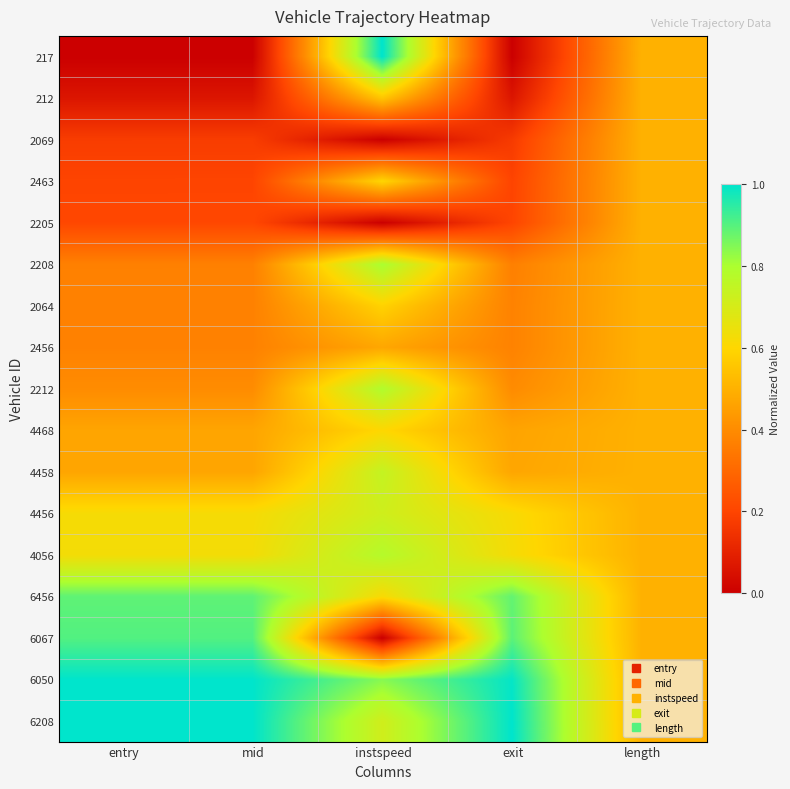

Reading right to left, extract all data points from this chart.

217: length=0.5	exit=0.0	instspeed=1.0	mid=0.0	entry=0.0
212: length=0.5	exit=0.1	instspeed=0.6	mid=0.1	entry=0.1
2069: length=0.5	exit=0.2	instspeed=0.0	mid=0.2	entry=0.2
2463: length=0.5	exit=0.2	instspeed=0.6	mid=0.2	entry=0.2
2205: length=0.5	exit=0.2	instspeed=0.0	mid=0.2	entry=0.2
2208: length=0.5	exit=0.4	instspeed=0.8	mid=0.4	entry=0.4
2064: length=0.5	exit=0.4	instspeed=0.6	mid=0.4	entry=0.4
2456: length=0.5	exit=0.4	instspeed=0.5	mid=0.4	entry=0.4
2212: length=0.5	exit=0.4	instspeed=0.8	mid=0.4	entry=0.4
4468: length=0.5	exit=0.5	instspeed=0.6	mid=0.5	entry=0.5
4458: length=0.5	exit=0.5	instspeed=0.7	mid=0.5	entry=0.5
4456: length=0.5	exit=0.6	instspeed=0.7	mid=0.6	entry=0.6
4056: length=0.5	exit=0.6	instspeed=0.8	mid=0.6	entry=0.6
6456: length=0.5	exit=0.9	instspeed=0.6	mid=0.9	entry=0.9
6067: length=0.5	exit=0.9	instspeed=0.0	mid=0.9	entry=0.9
6050: length=0.5	exit=1.0	instspeed=0.8	mid=1.0	entry=1.0
6208: length=0.5	exit=1.0	instspeed=0.7	mid=1.0	entry=1.0